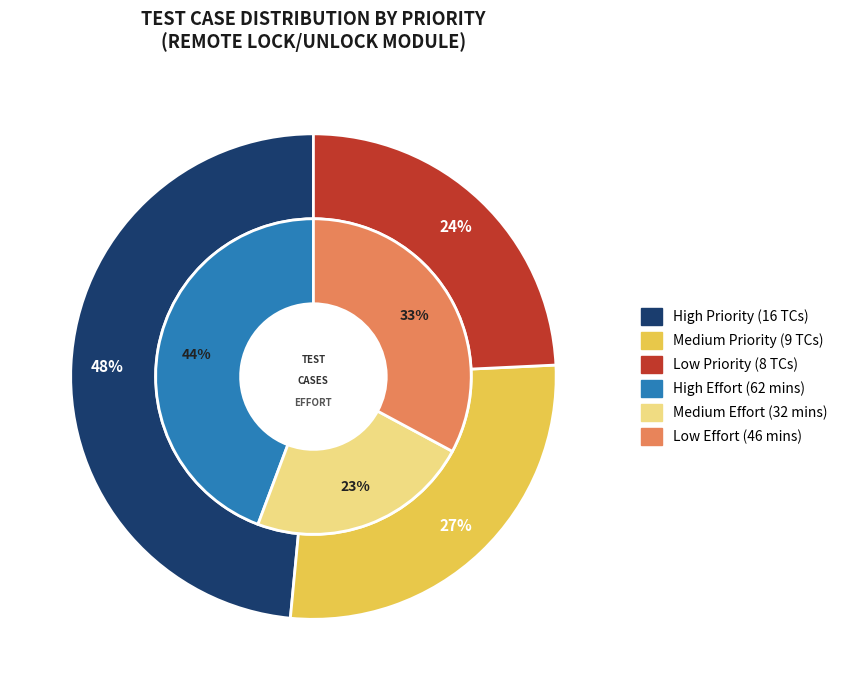

True or false: High accounts for 48% of the total.

True